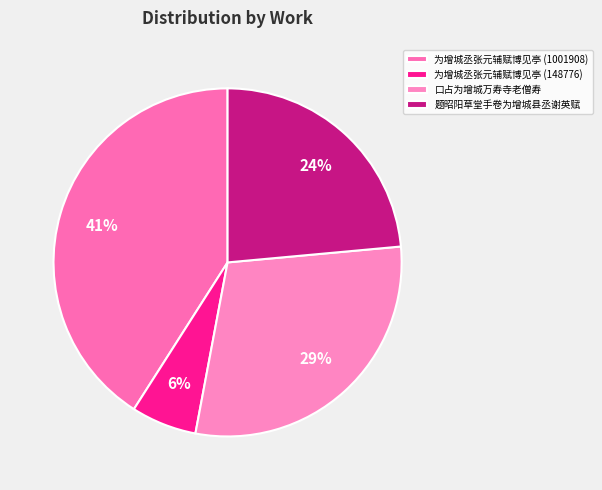

What portion of the pie excludes 为增城丞张元辅赋博见亭 (148776)?

93.9%